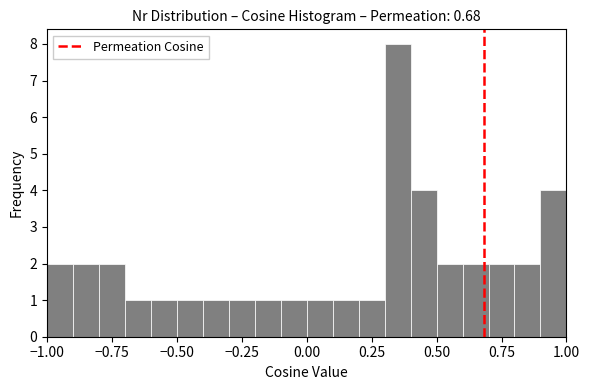

Read against the x-axis, roughly where is the centre of the tallest bar?

0.35